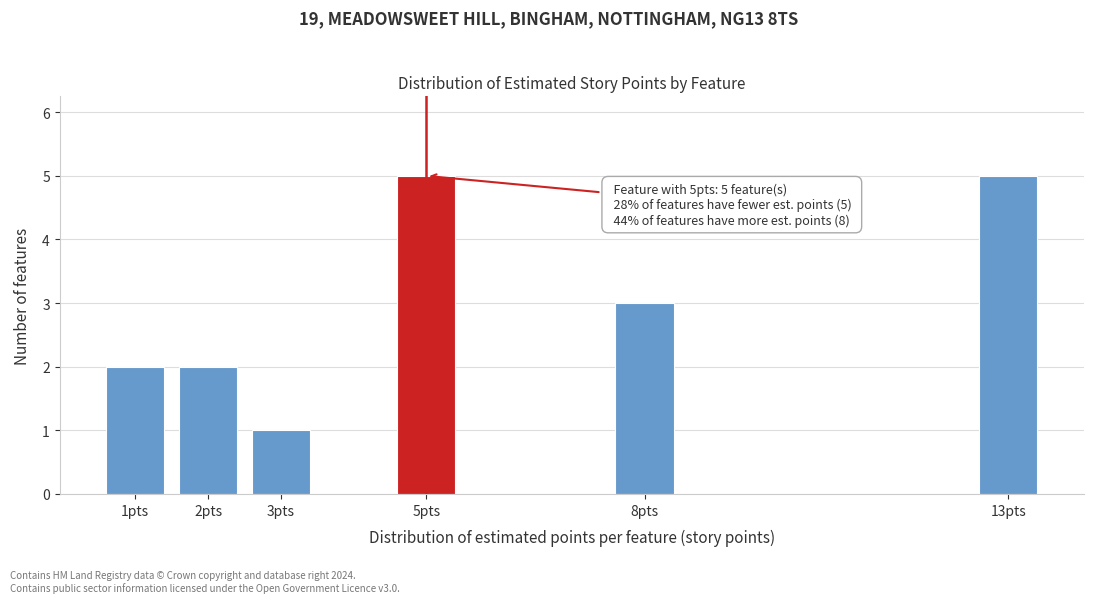

Reading left to right, transcribe all the data shown in this chart.

2	2	1	5	3	5